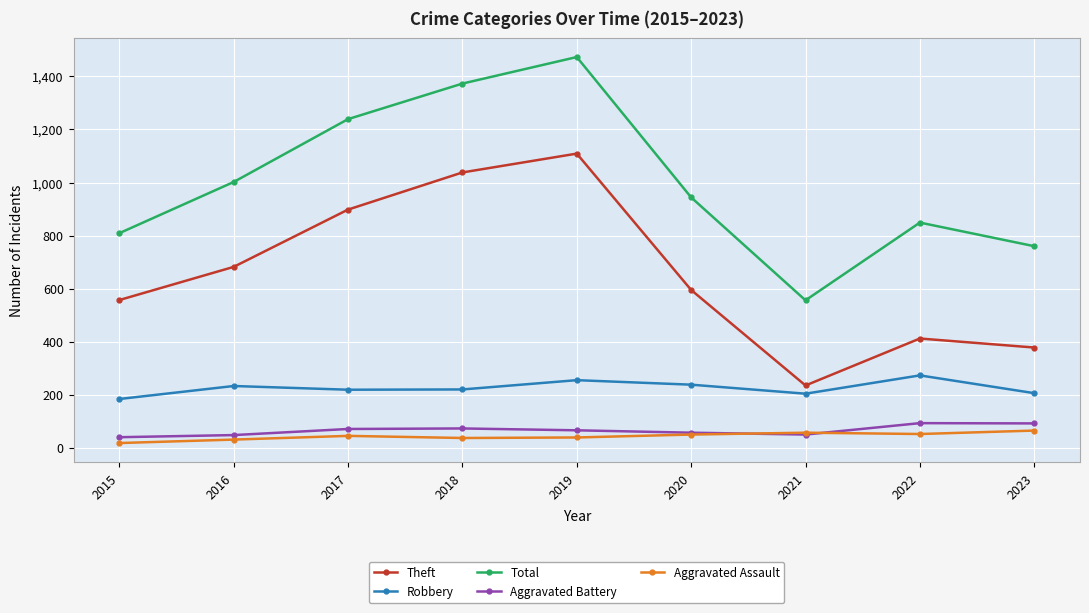

What is the sum of the Aggravated Assault values at 2018 and 2016?

68